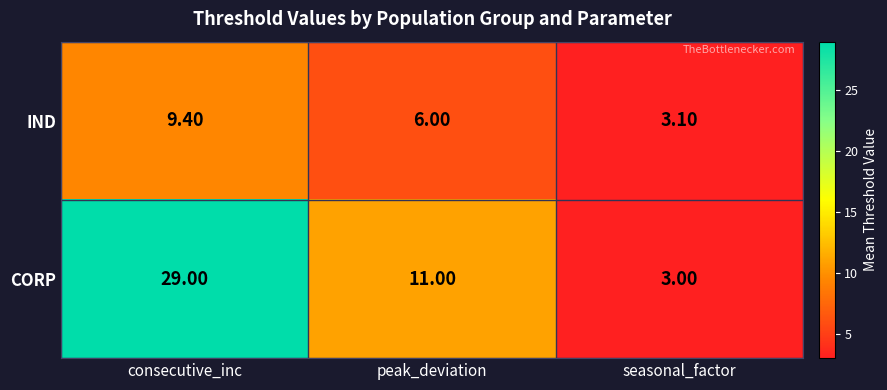

Rank the series by their maximum value, from highest to lowest.

CORP, IND